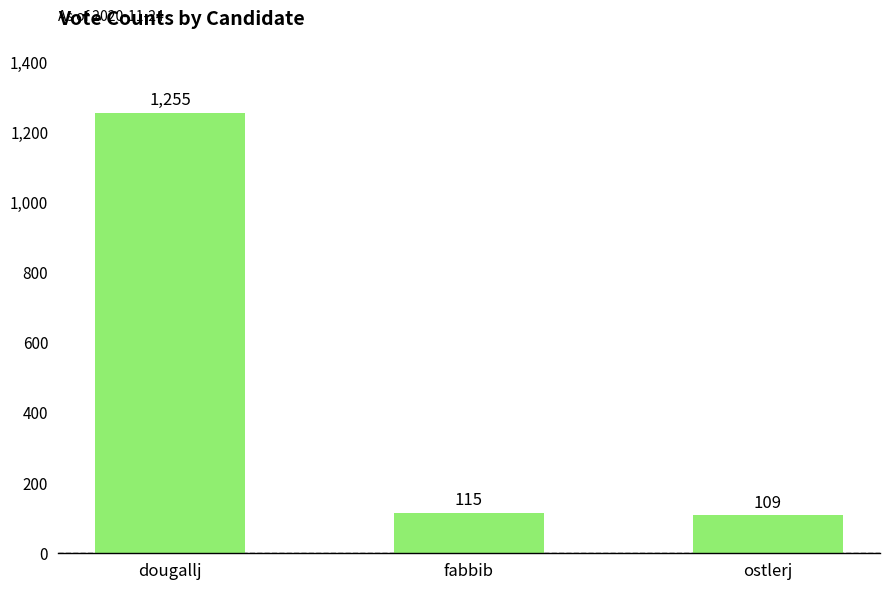

Which label corresponds to the smallest value in the chart?

ostlerj